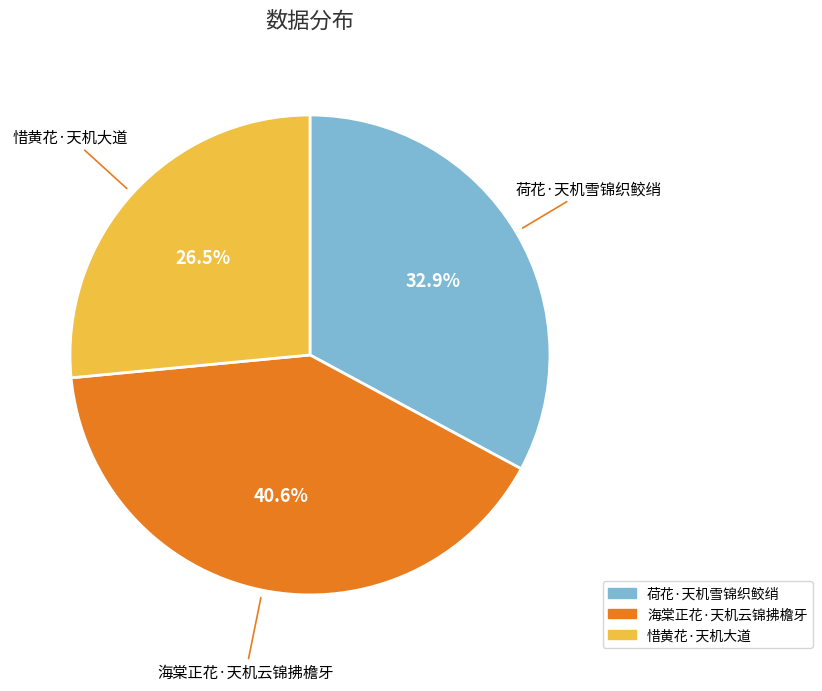

To the nearest percent, what is the difference between the 海棠正花·天机云锦拂檐牙 and 荷花·天机雪锦织鲛绡 slice percentages?

8%